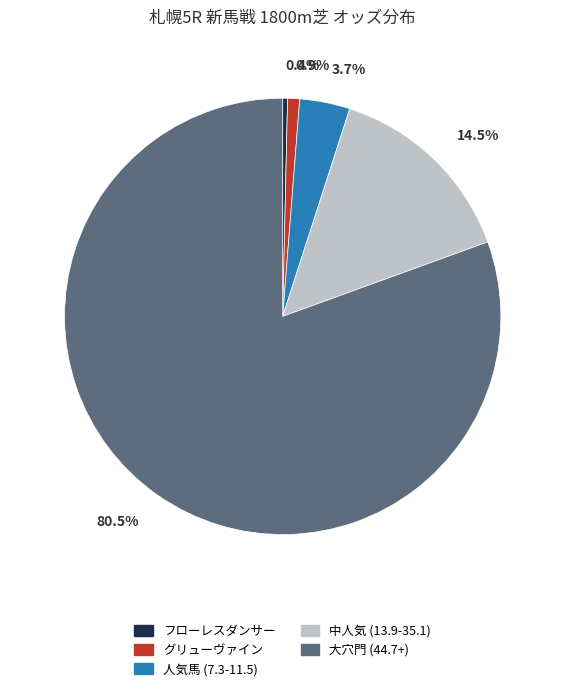

Count the number of slices in the pie.

5